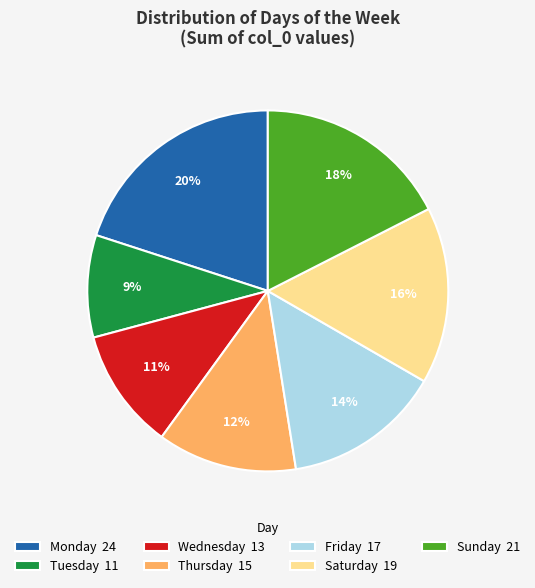

To the nearest percent, what is the difference between the Saturday 19 and Monday 24 slice percentages?

4%